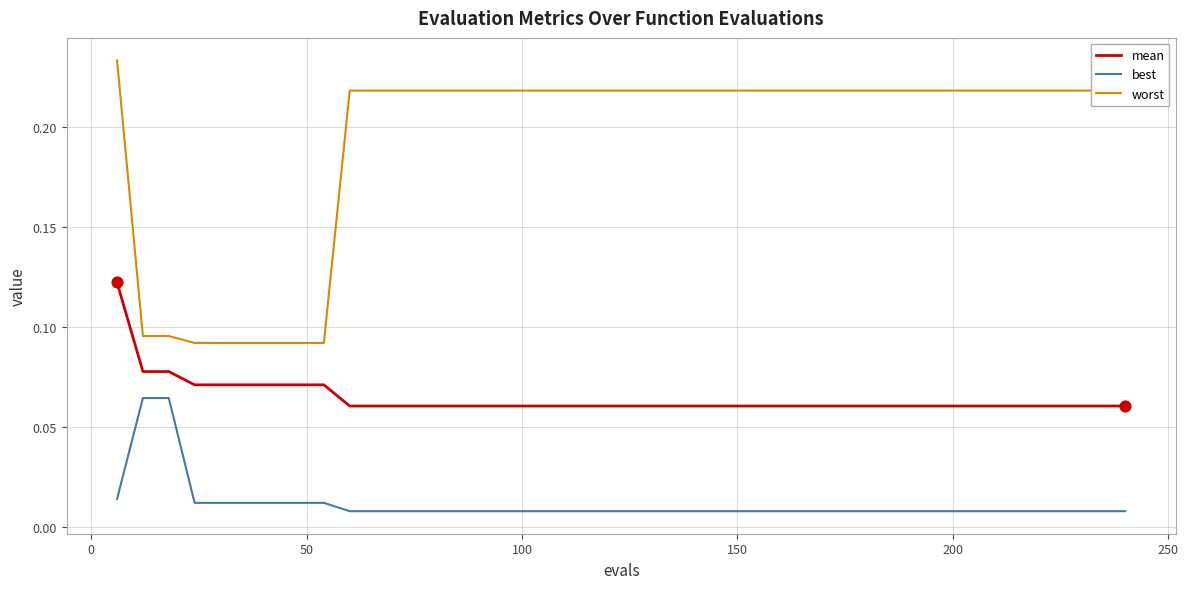

Which series has the largest total across all categories?

worst